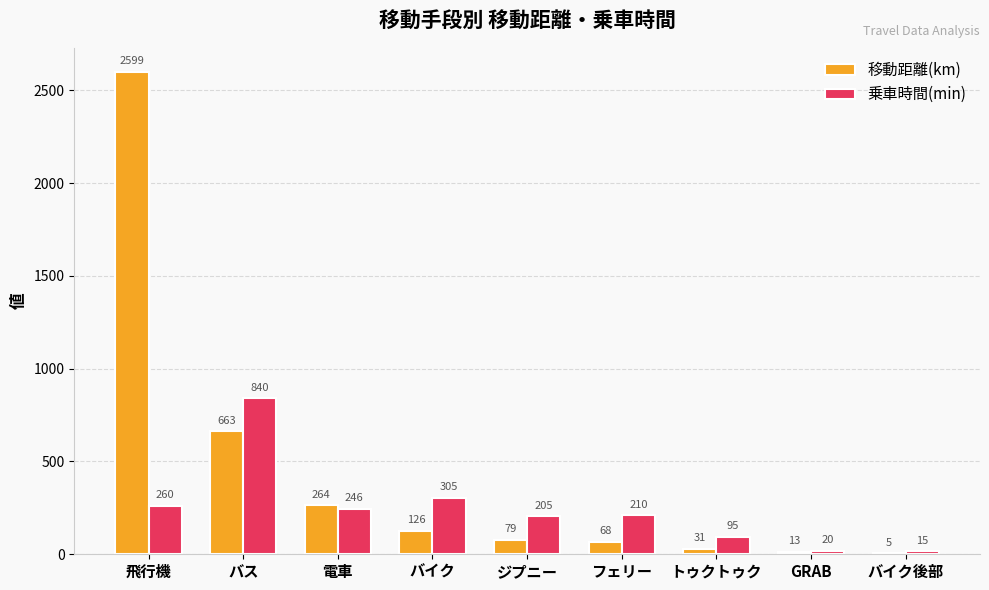

The value of 乗車時間(min) at バイク is 305.0. True or false?

True